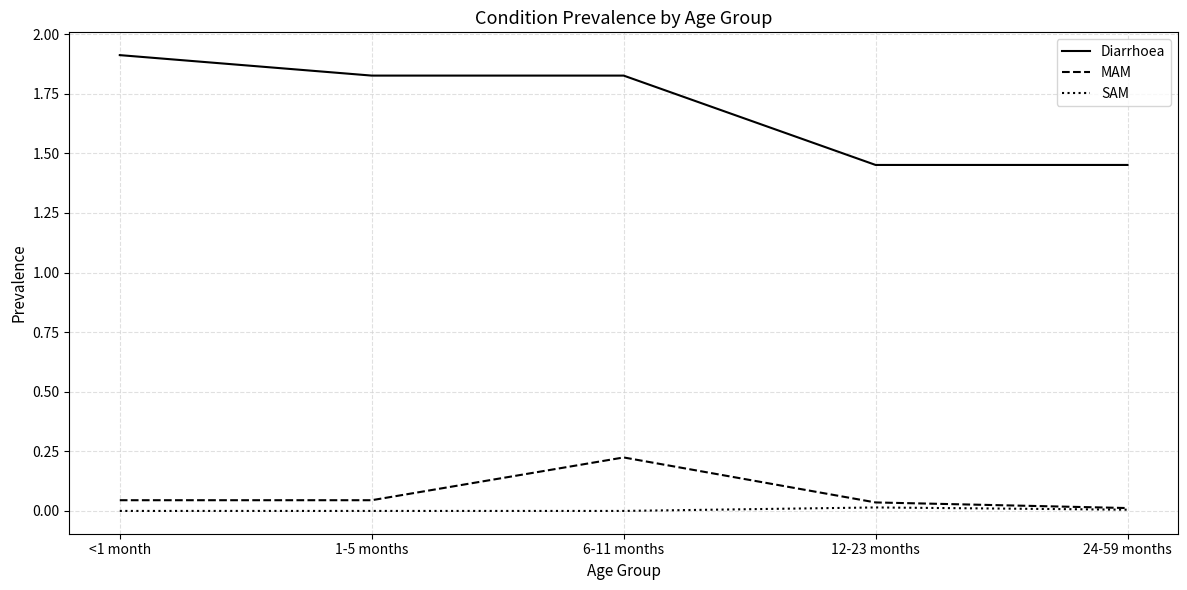

Rank the series by their maximum value, from highest to lowest.

Diarrhoea, MAM, SAM